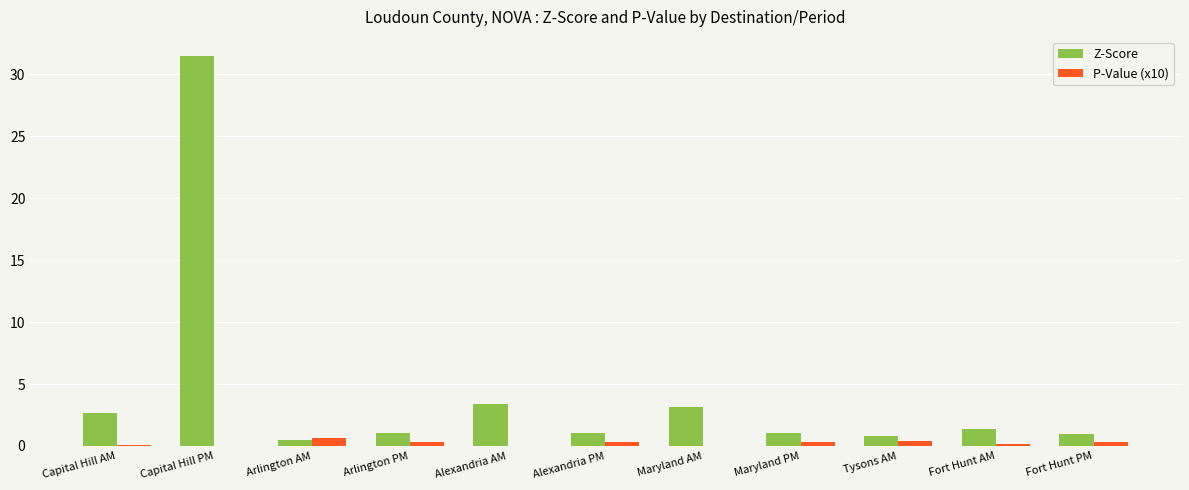

Is the value of Z-Score at Maryland AM greater than the value of P-Value (x10) at Tysons AM?

Yes